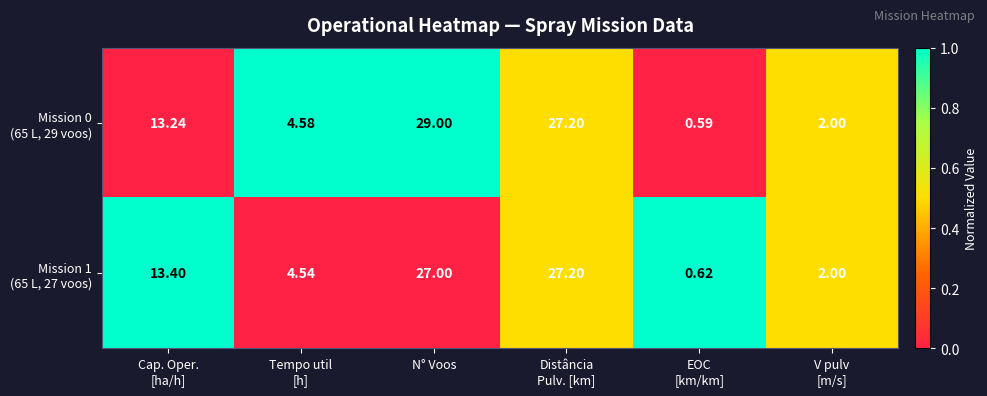

Which category has the lowest value across all series?

EOC
[km/km]